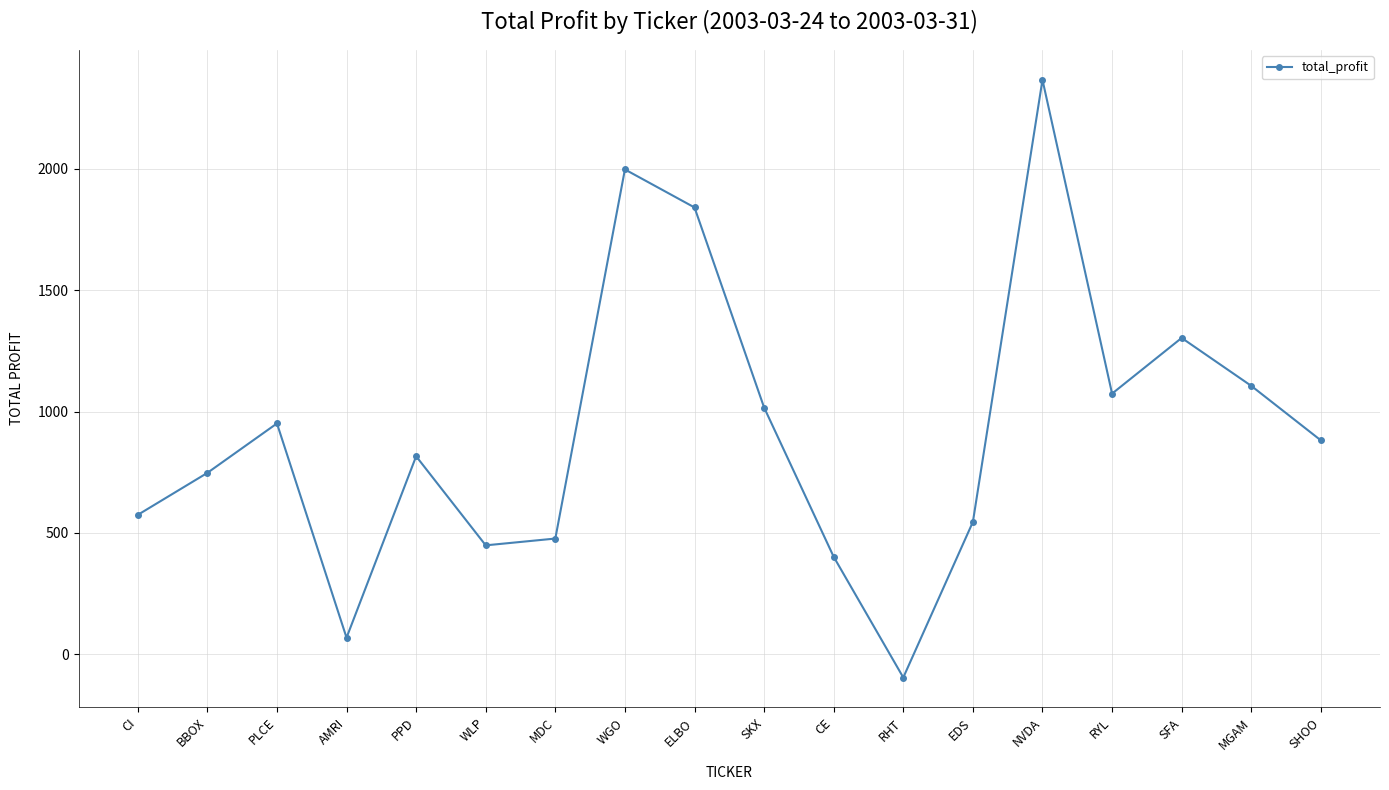

Which category has the highest value across all series?

NVDA